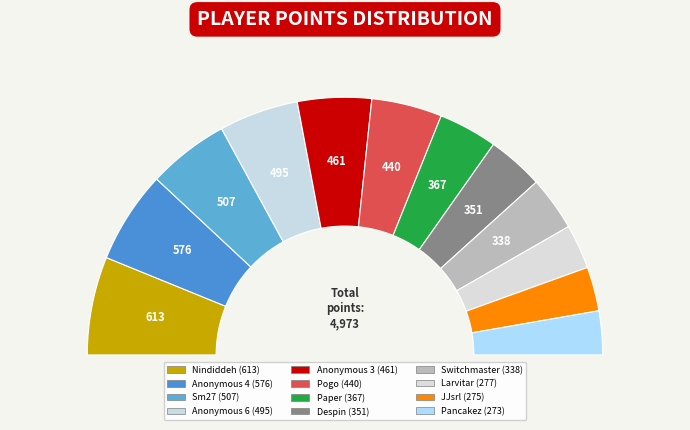

Approximately how many times larger is the value at Paper compared to Anonymous 6?

0.7